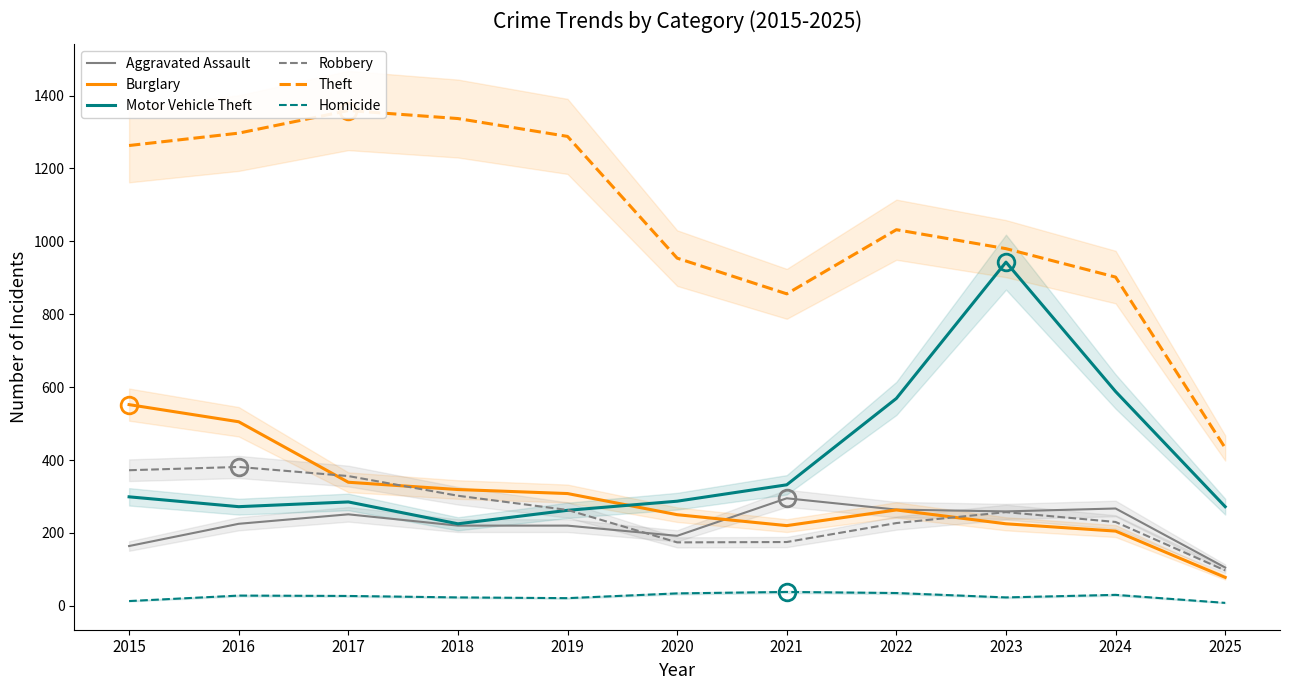

True or false: Homicide and Aggravated Assault intersect in this chart.

False